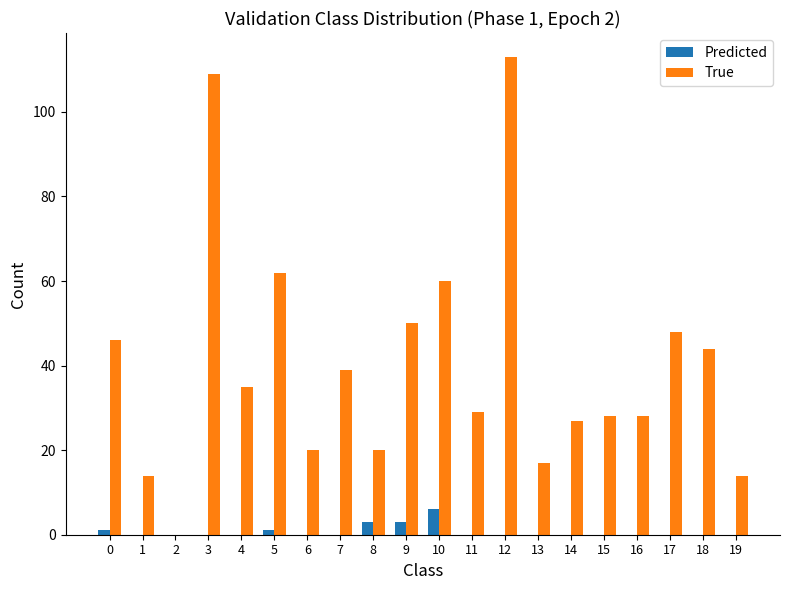

Count the Predicted values in the range 0 to 1.

17